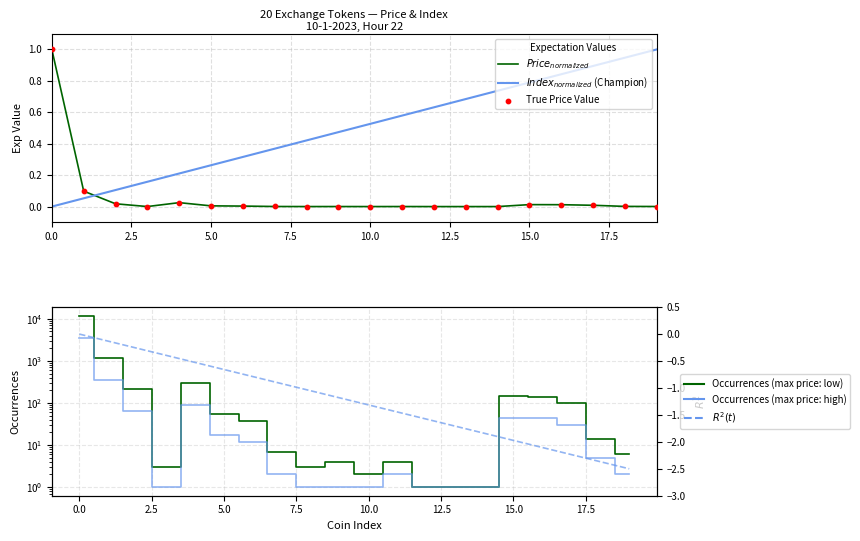

Which series has the widest spread of Y values?

Occurrences (max price: low)